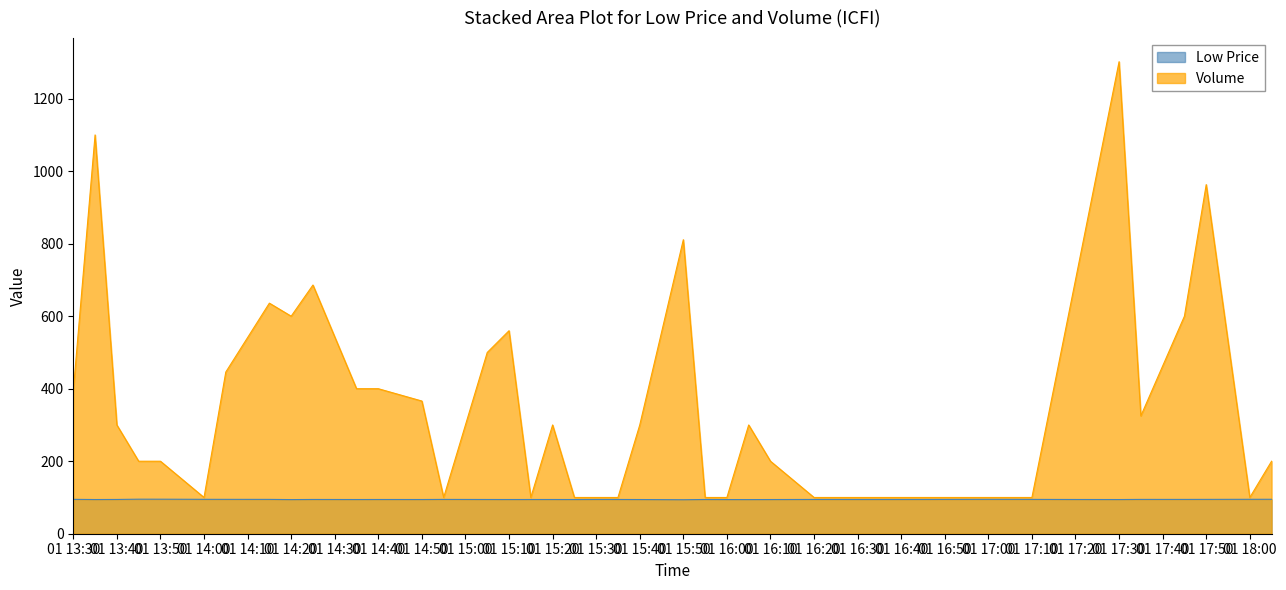

What is the difference between the maximum and minimum values in the volume series?

1202.0